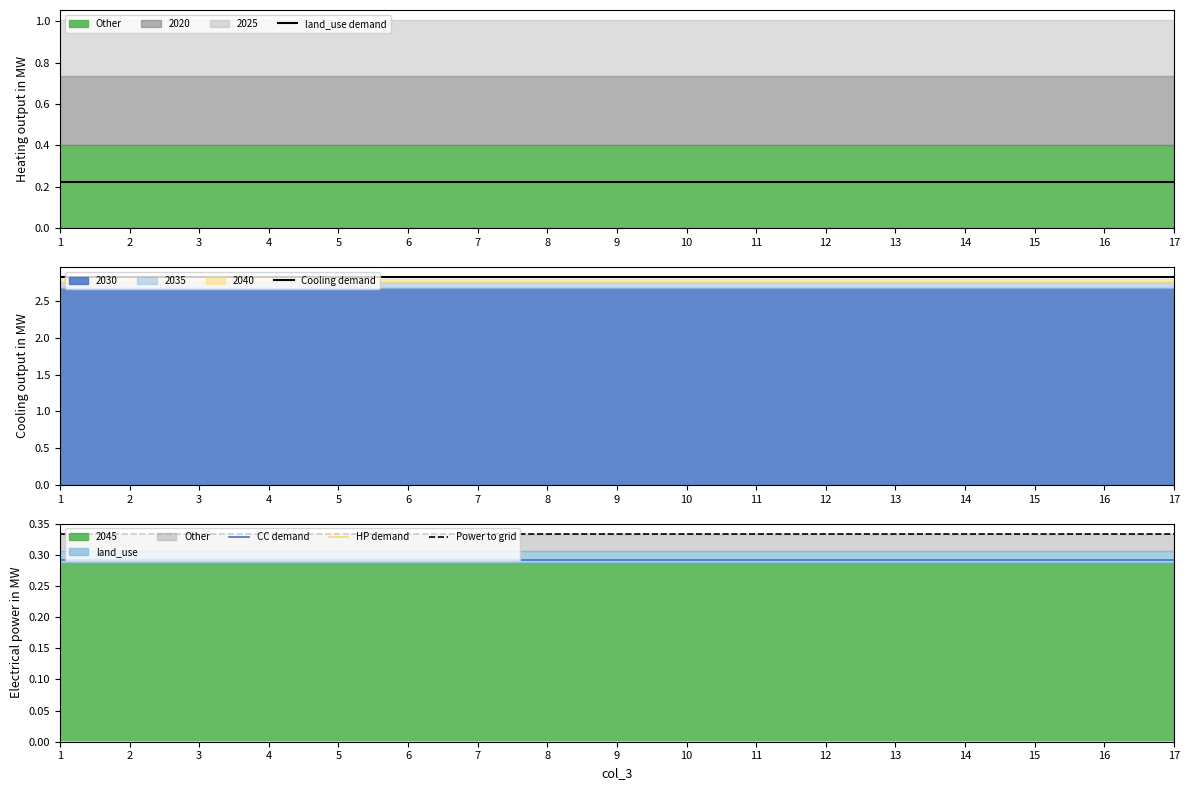

What is the value of the CC demand point at the 5th from the left?

0.3